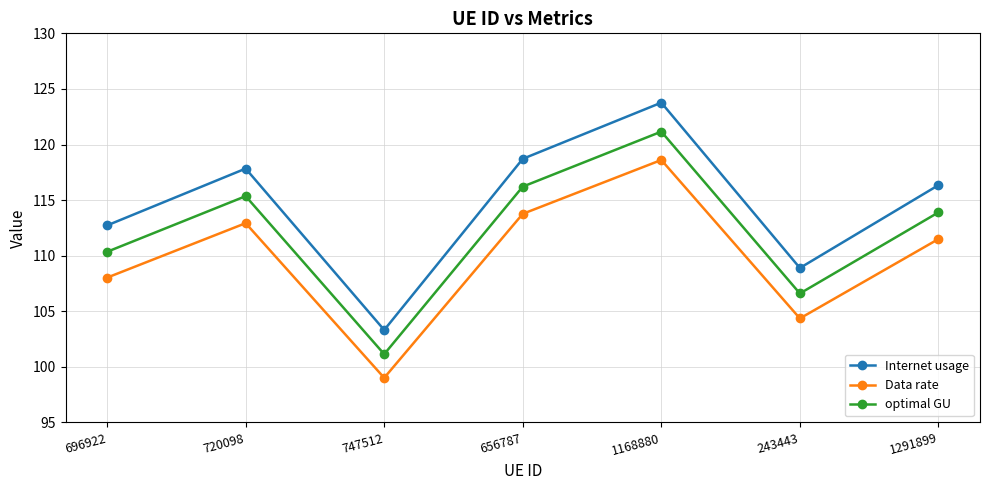

What is the label of the 4th point from the left?

656787